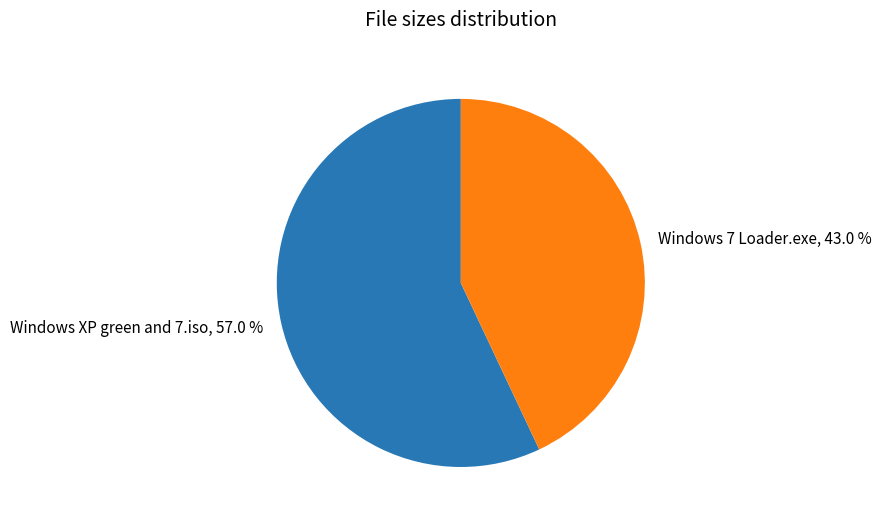

Which slice is the smallest?

Windows 7 Loader.exe